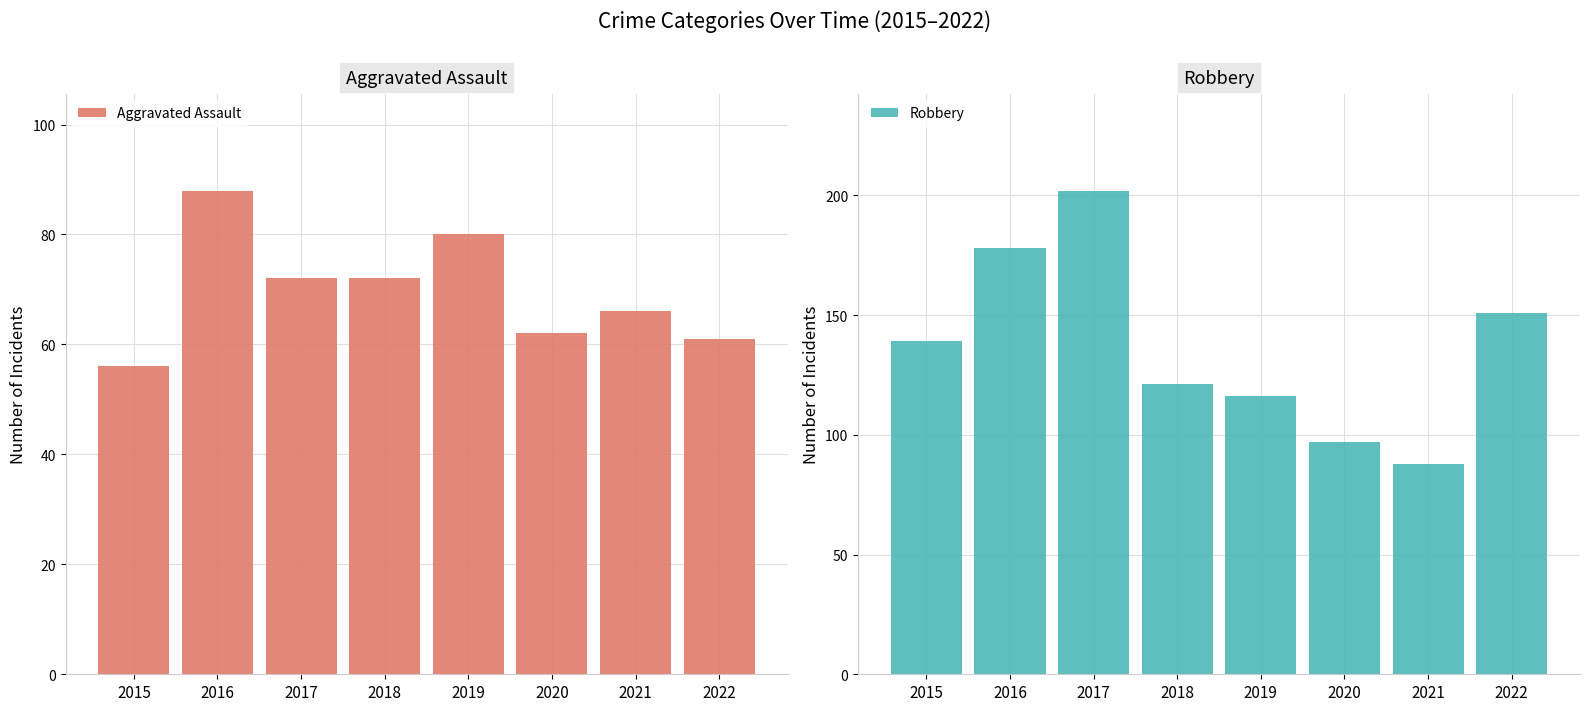

How many series are shown in this chart?

2